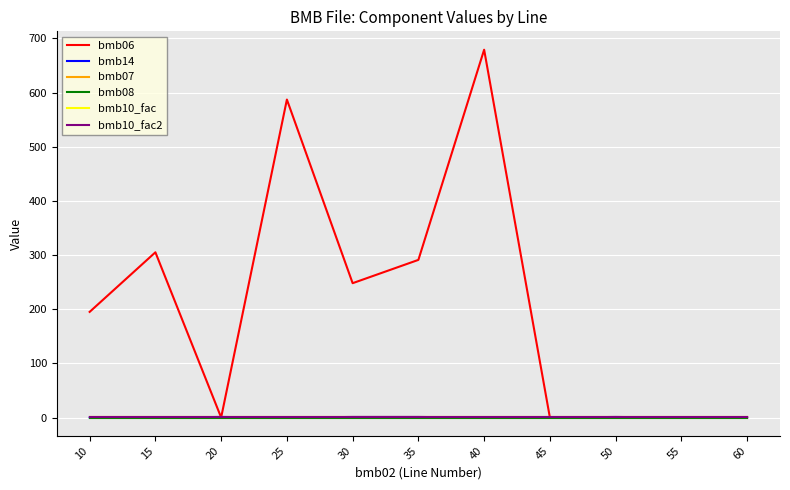

True or false: bmb10_fac2 has a value of 1.0 at 55.

True